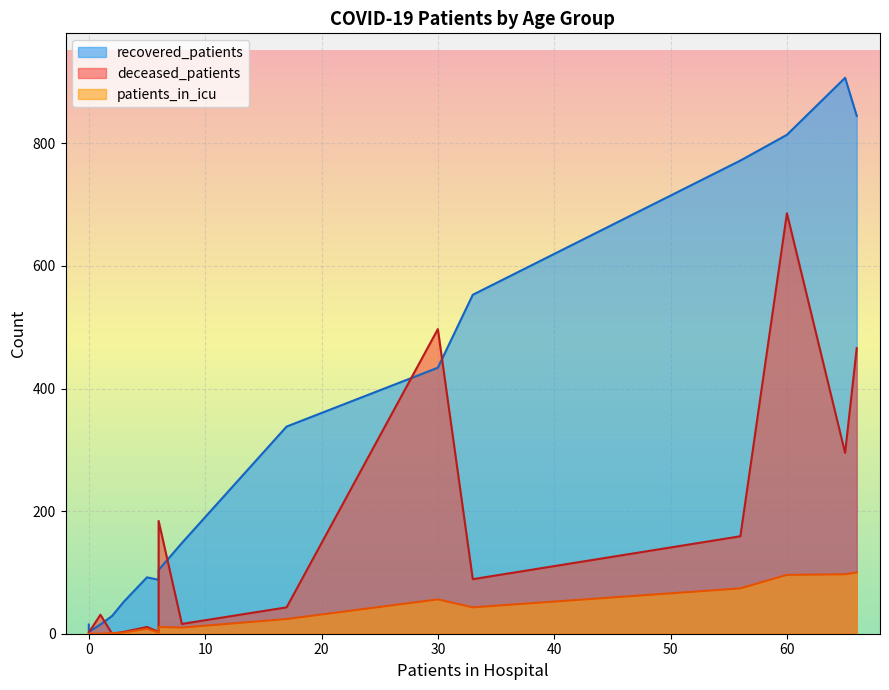

How many categories are shown in the chart?

16